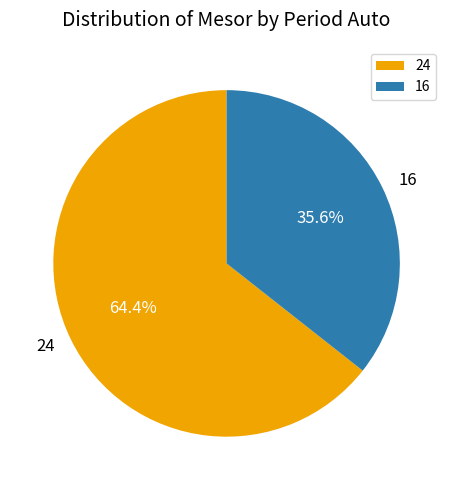

To the nearest percent, what percentage of the pie is 24?

64%